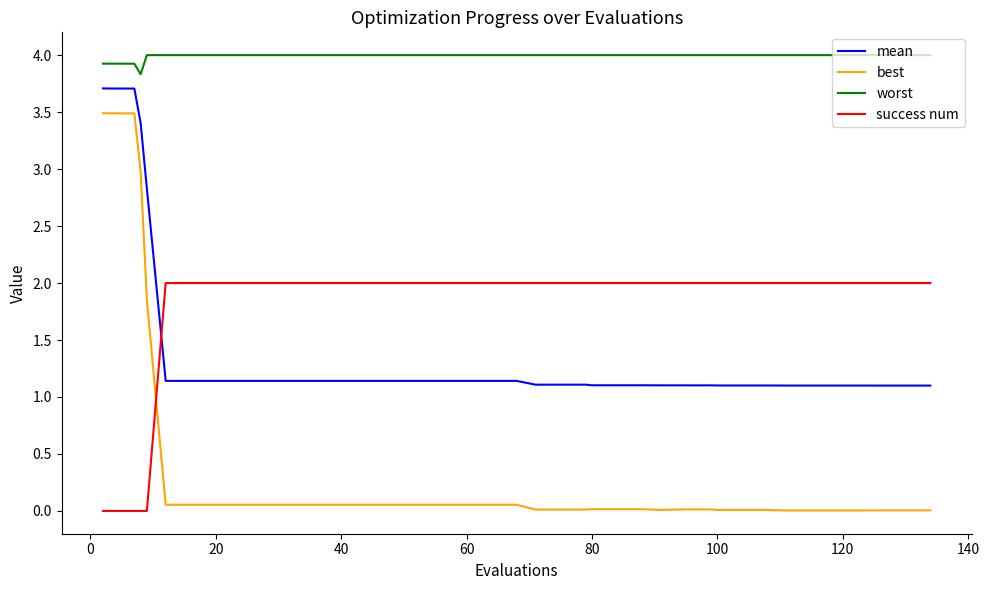

What are all the series names shown in the legend?

mean, best, worst, success num